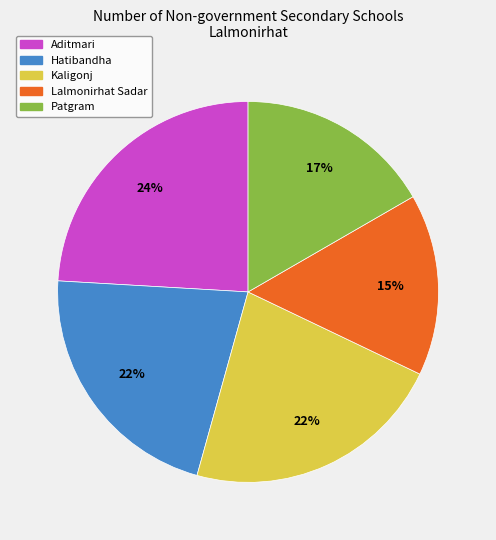

What percentage is the Kaligonj slice, to the nearest percent?

22%